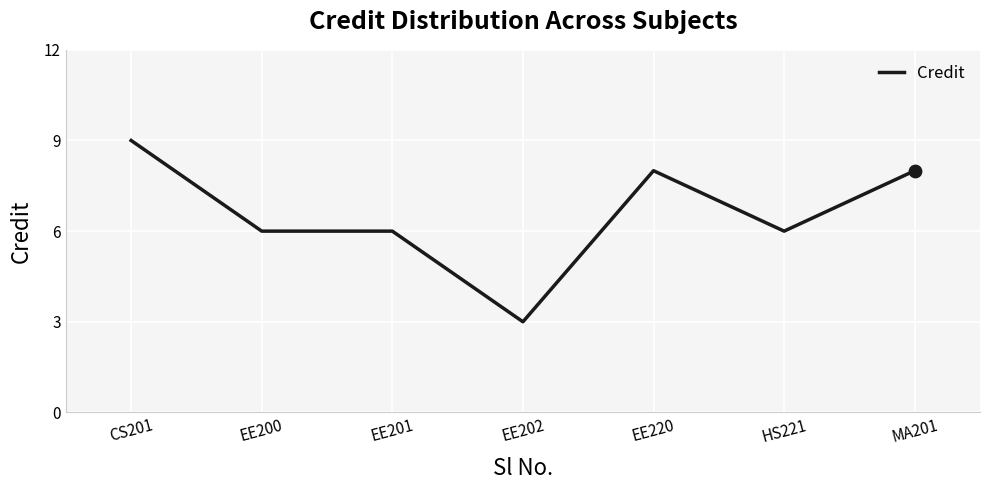

Which has a higher value, CS201 or EE220?

CS201